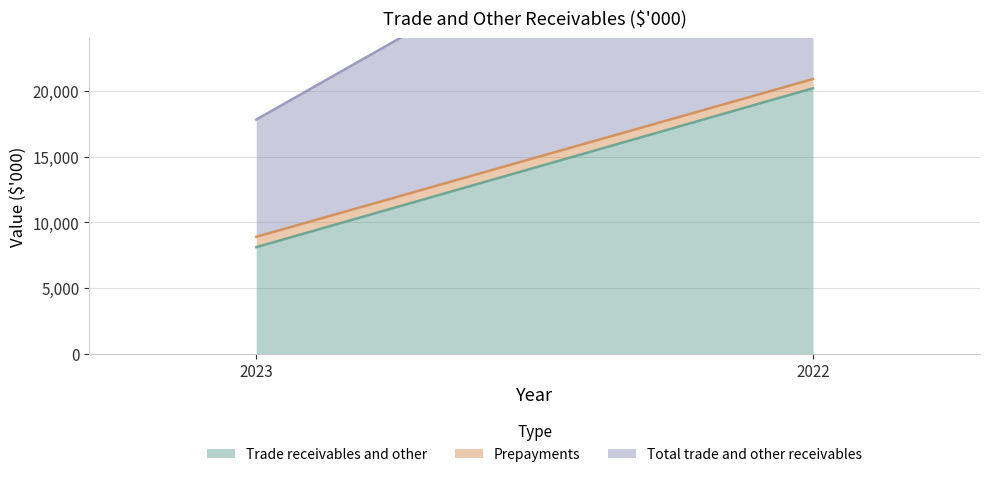

What is the average value of the Prepayments series?

744